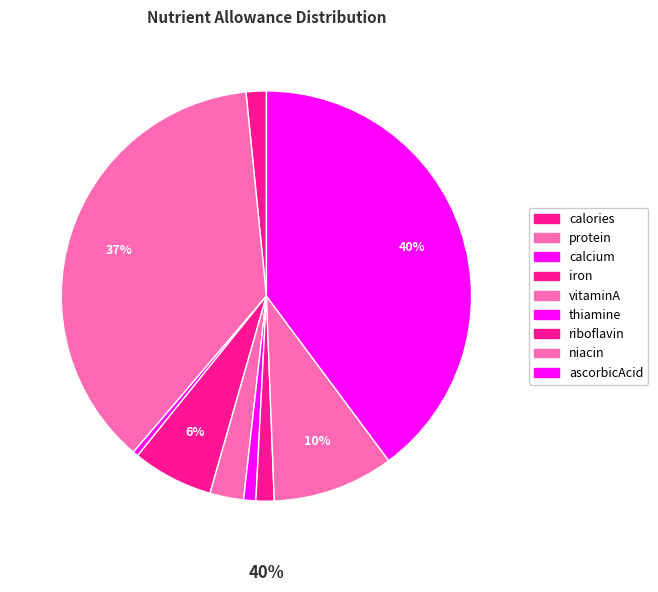

Is it true that protein is 37% of the pie?

True